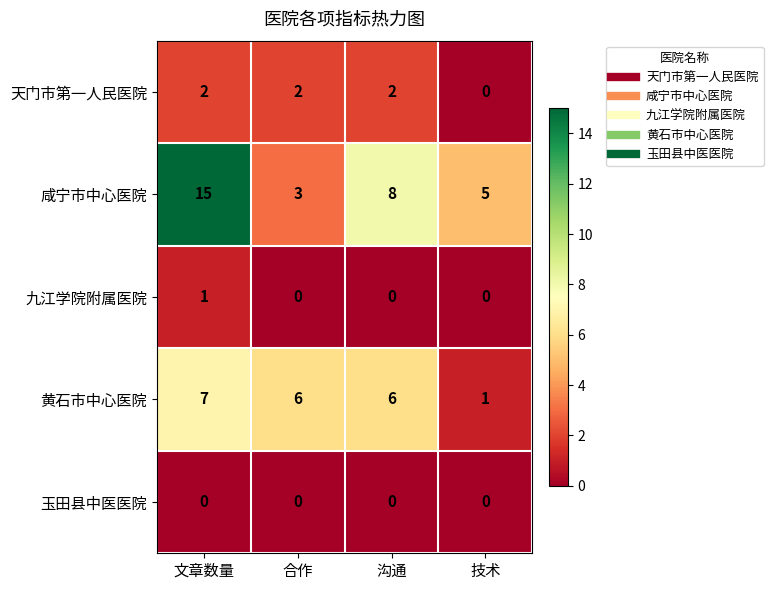

True or false: 天门市第一人民医院 has a value of 0 at 技术.

True